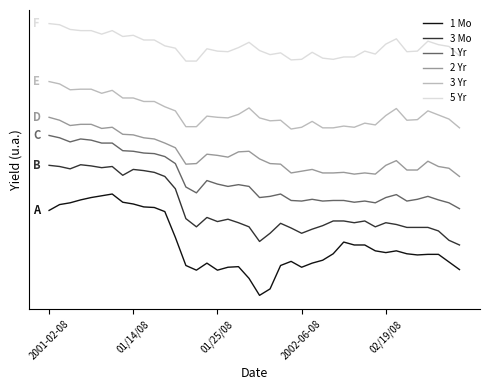

At which category does 1 Mo reach its first local peak?

6